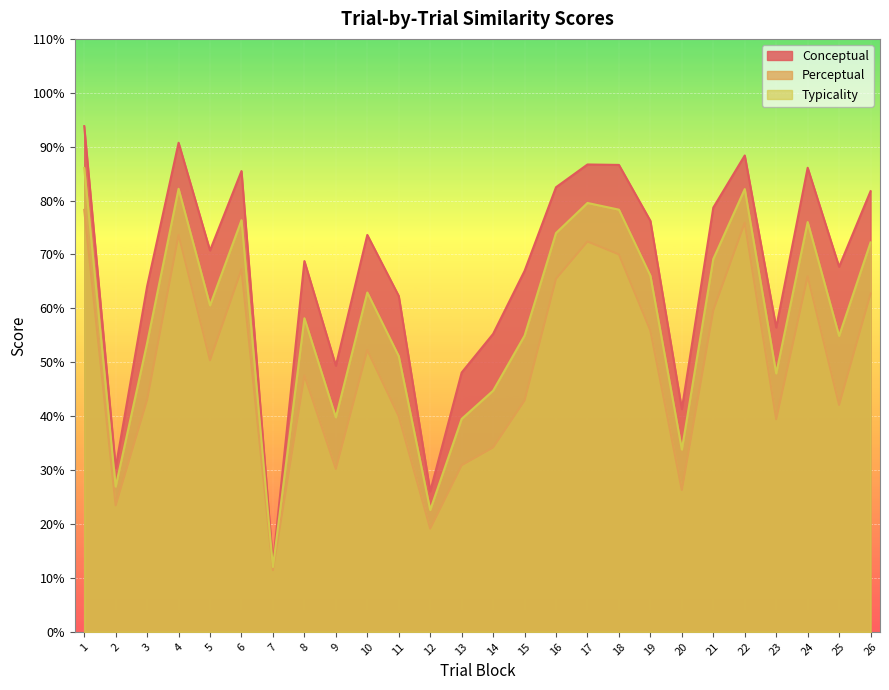

Which series has the widest spread of values?

Conceptual